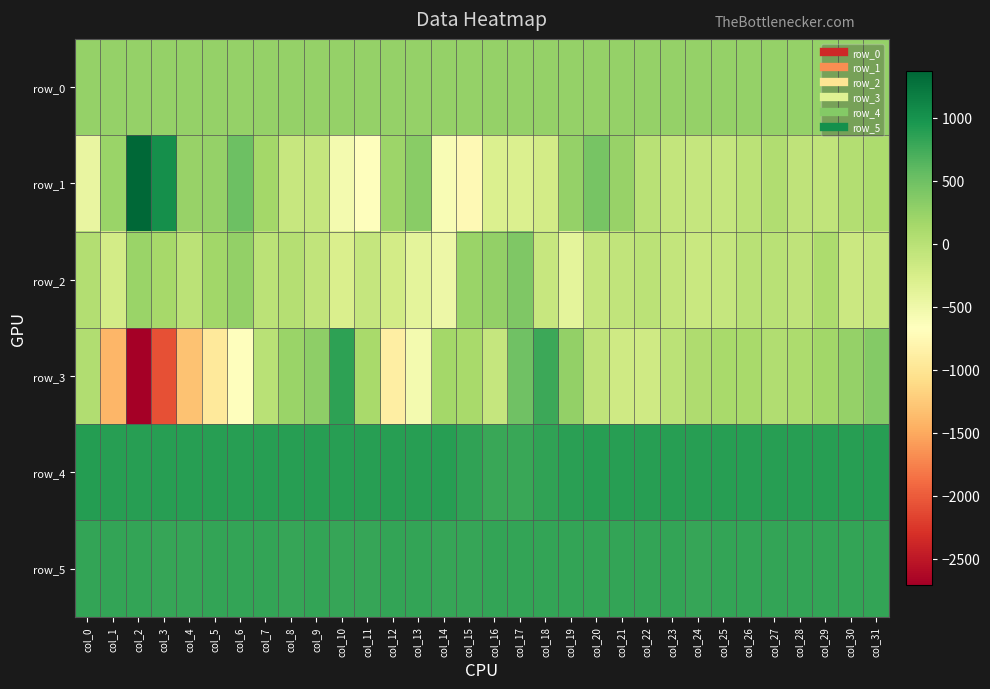

Rank the series by their maximum value, from highest to lowest.

row_1, row_4, row_3, row_5, row_2, row_0